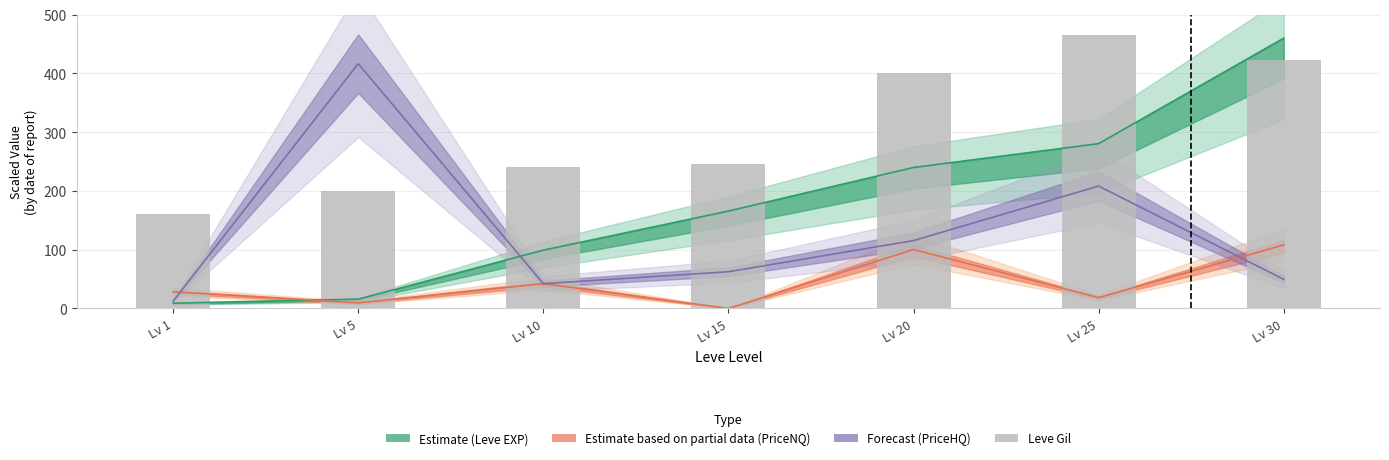

Are the bars horizontal?

No